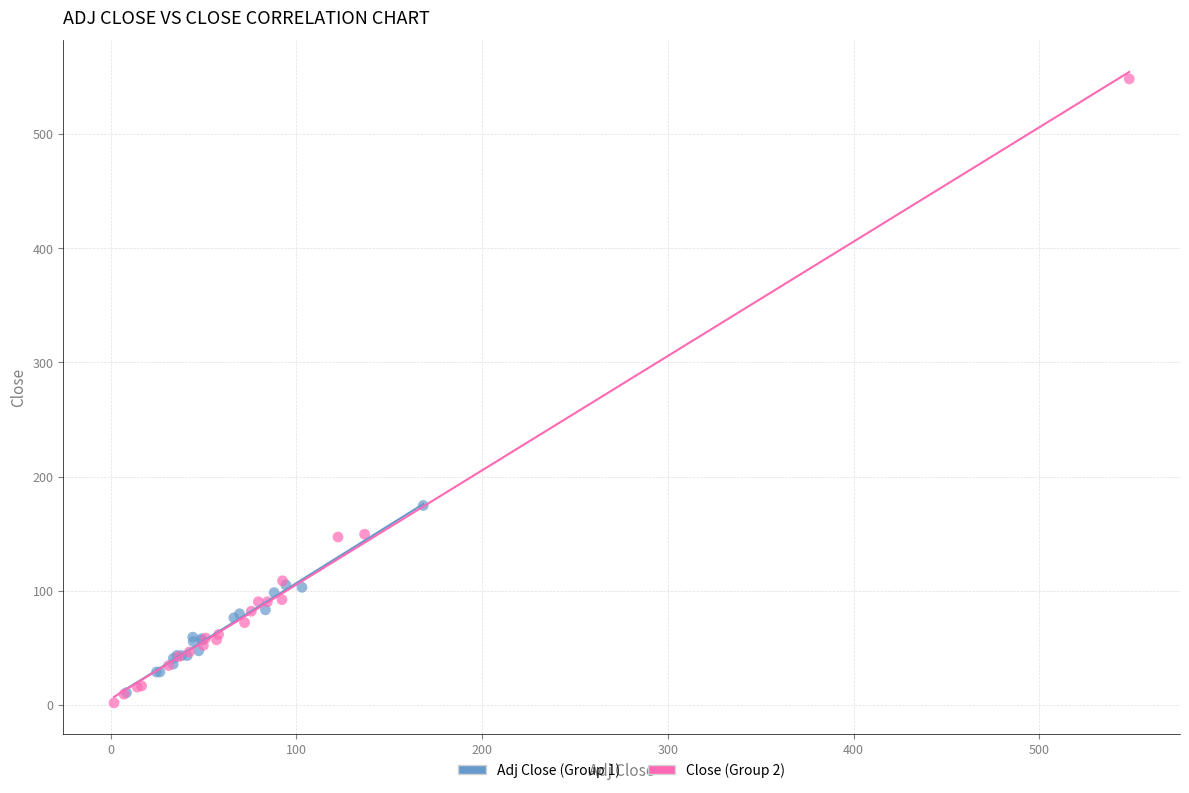

Which series has the widest spread of Y values?

Close (Group 2)